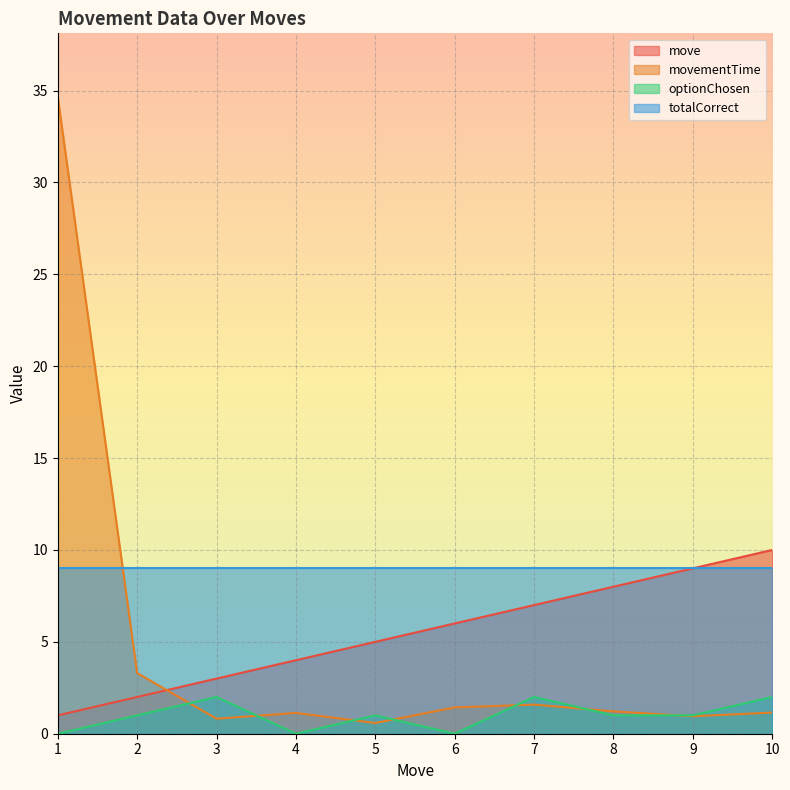

What are all the series names shown in the legend?

move, movementTime, optionChosen, totalCorrect